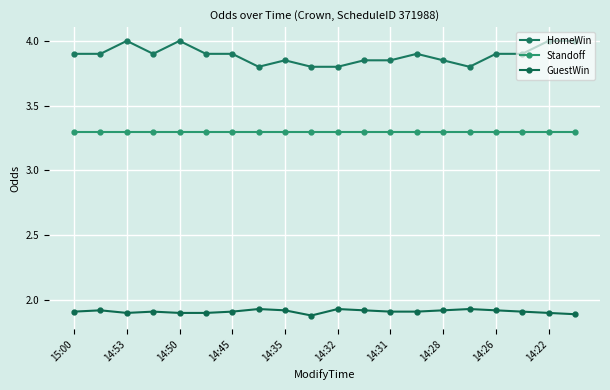

How many data points does each series have?

20